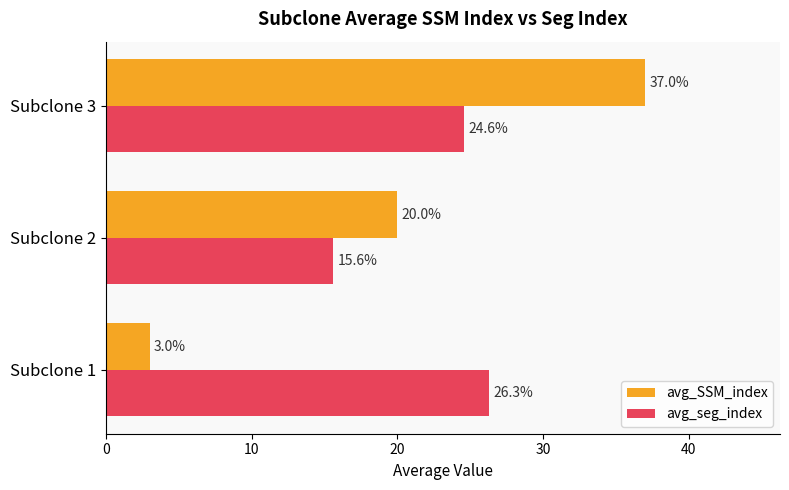

Which series has the largest range (max minus min)?

avg_SSM_index